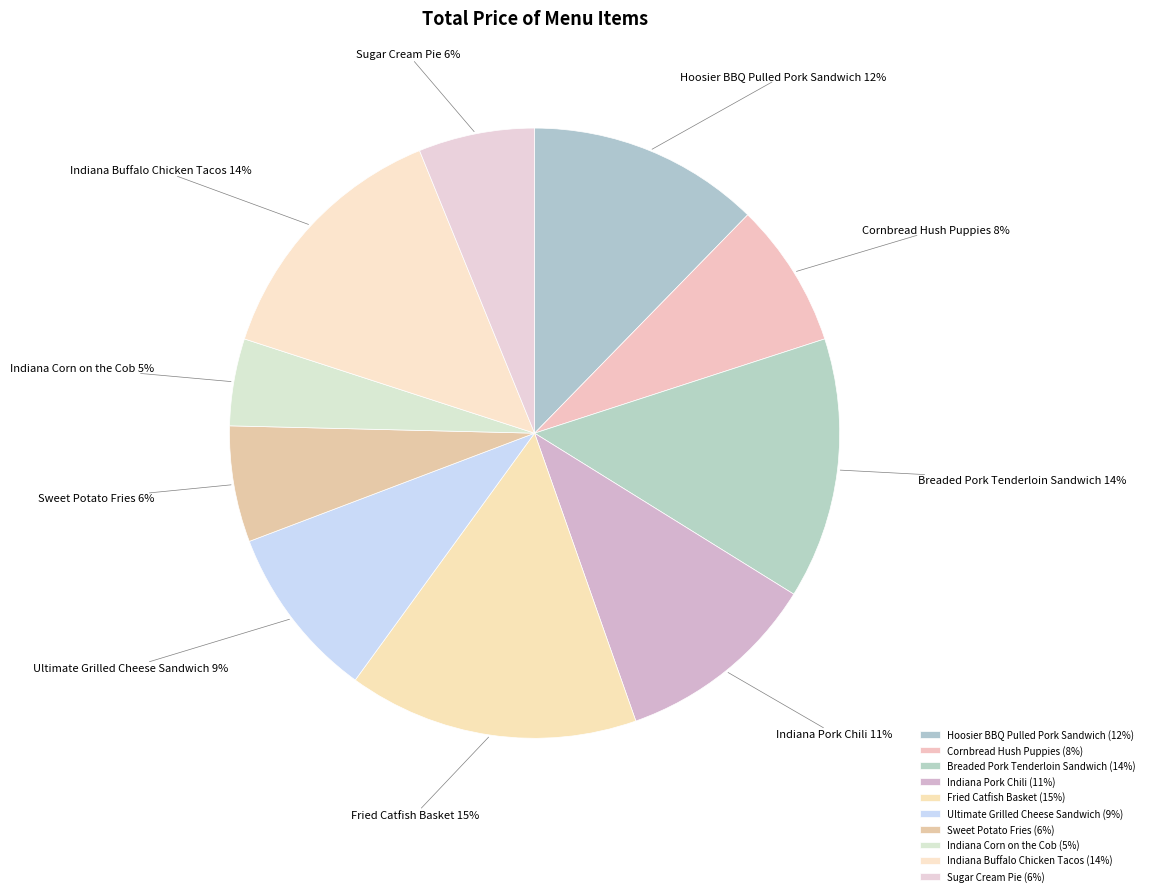

Is it true that Fried Catfish Basket is 8% of the pie?

False